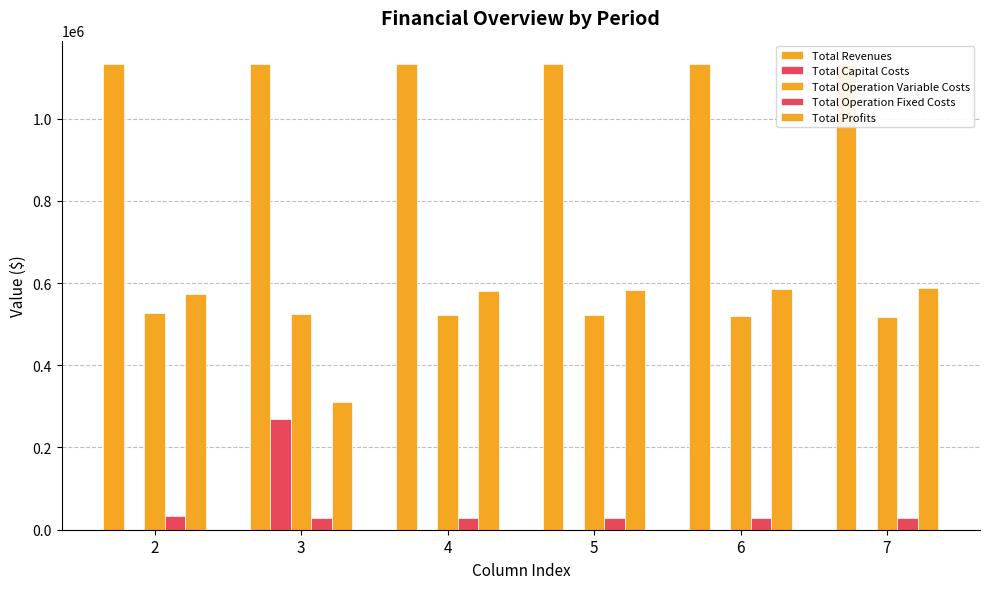

Does the chart contain any negative values?

No